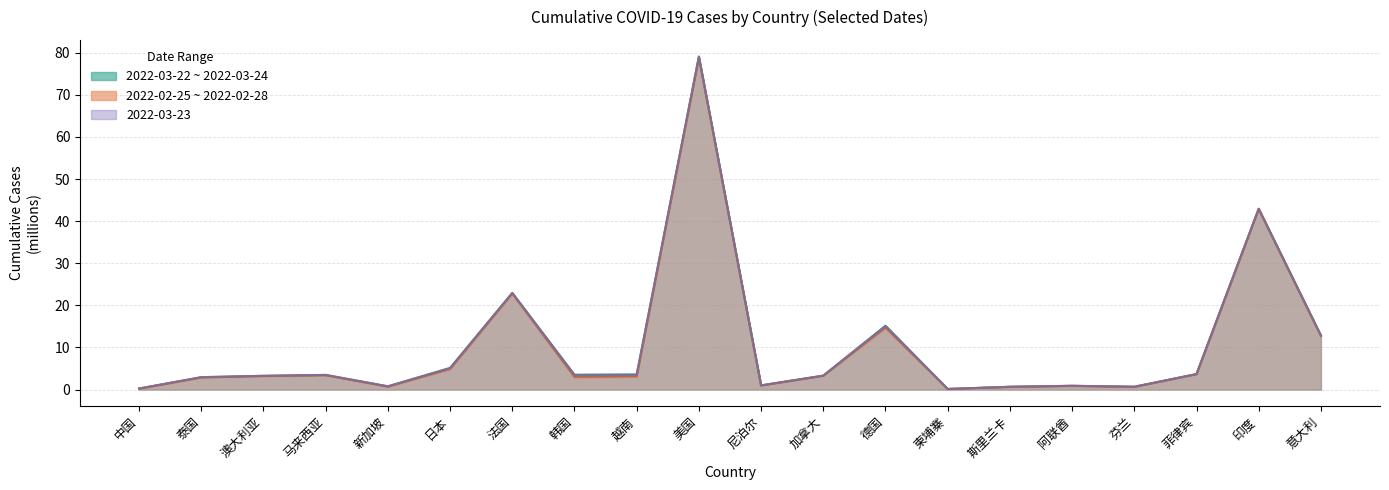

The casetotal_2022_03_22 series shows 3.1 at 越南. True or false?

True